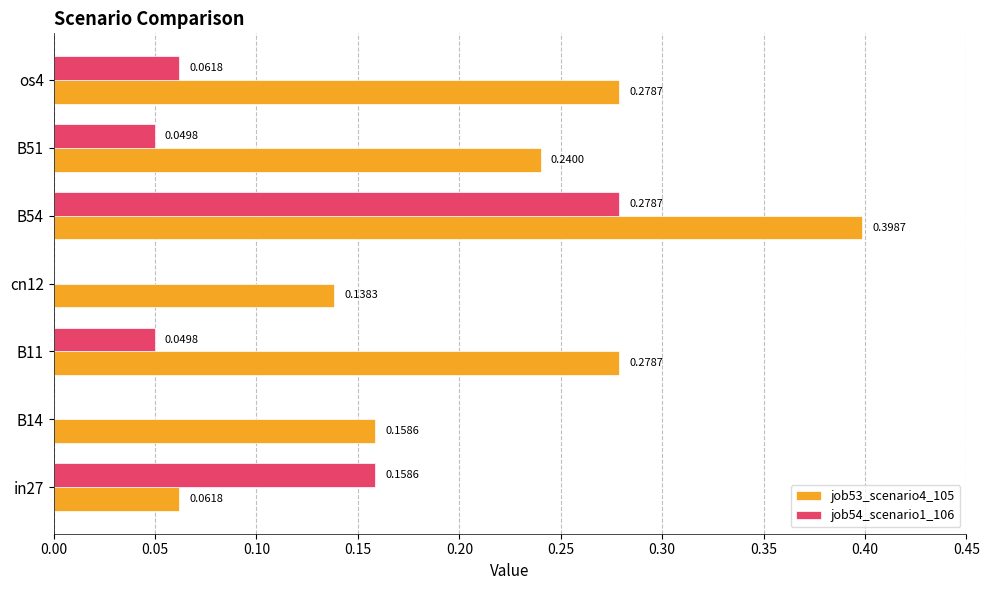

What is the sum of the job53_scenario4_105 values at cn12 and os4?

0.4